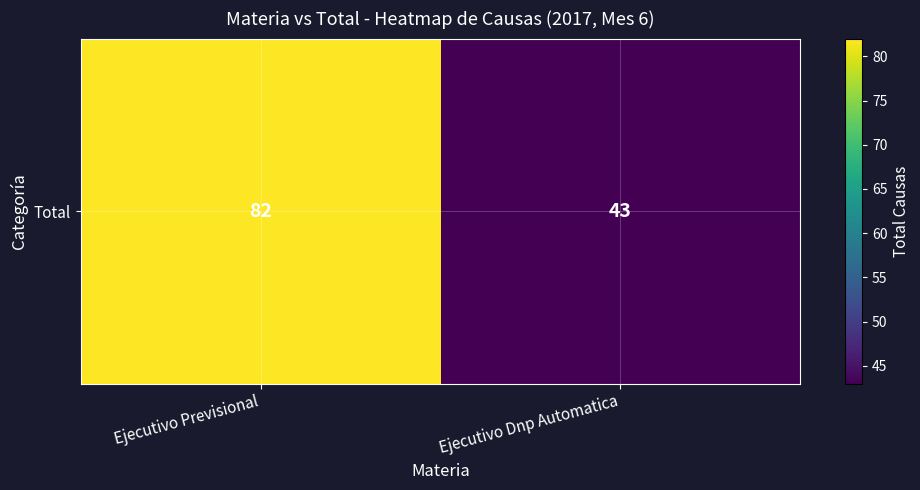

What is the approximate value at Ejecutivo Previsional?

82